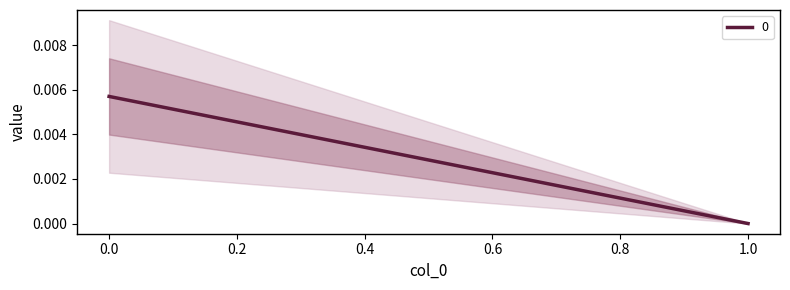

List the labels in order of value, smallest first.

1, 0